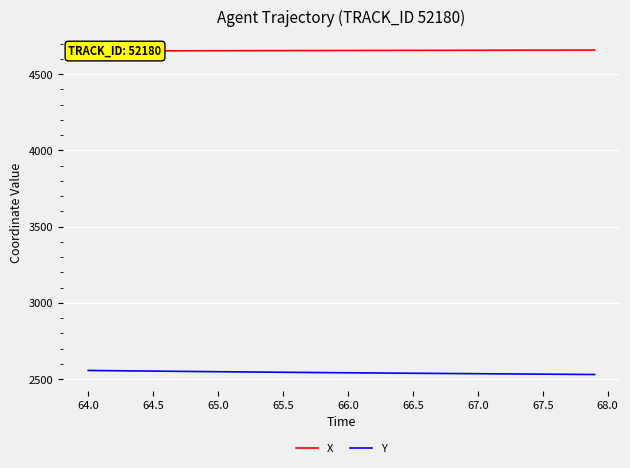

Is it true that Y equals 2557.5 at 64.0?

True